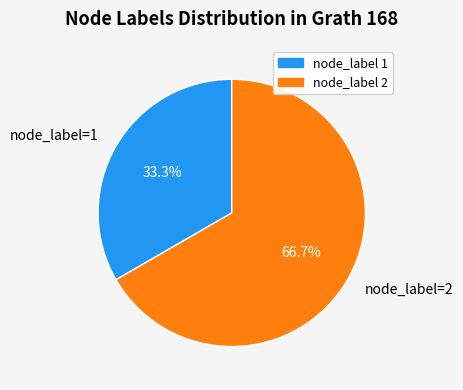

To the nearest percent, what is the average slice percentage?

50%